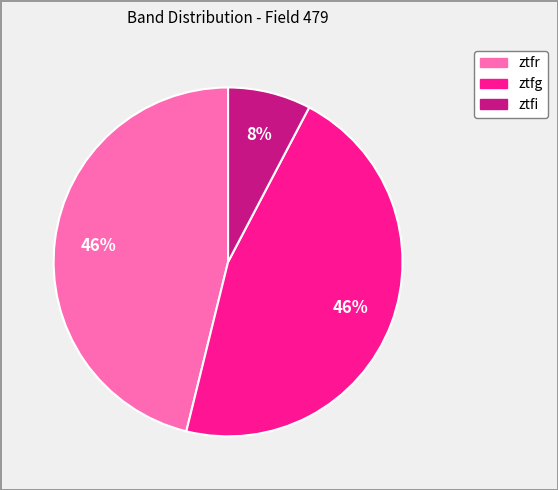

To the nearest percent, what portion does ztfg represent?

46%